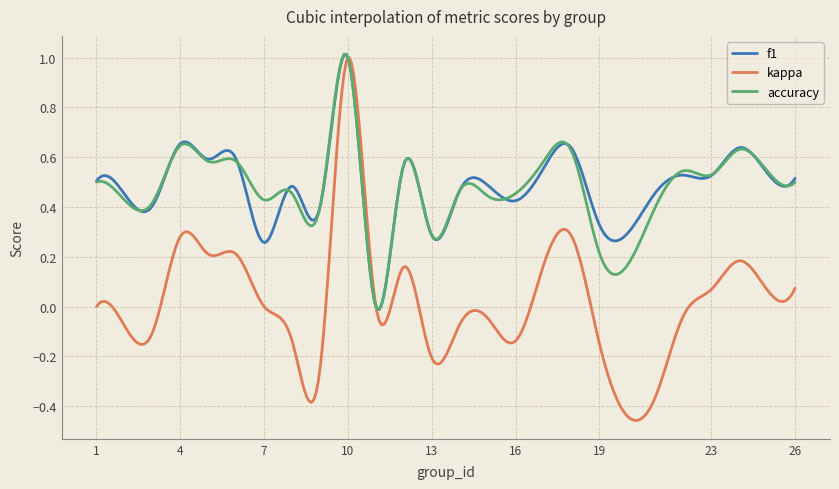

At how many categories does at least one series exceed 0?

298